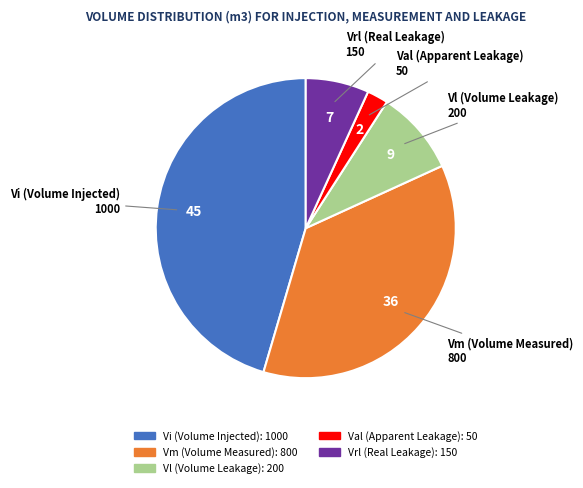

True or false: Vi (Volume Injected) accounts for 45% of the total.

True